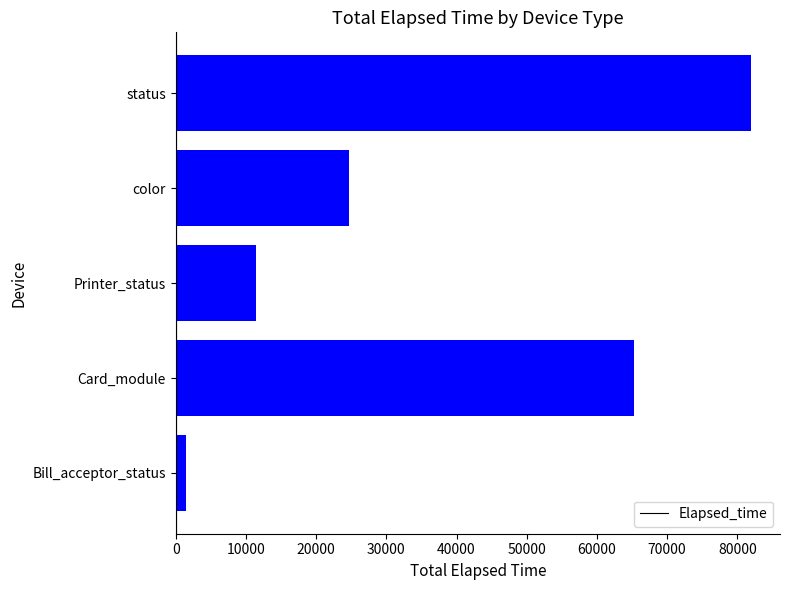

What is the change in value from Card_module to color?

-40572